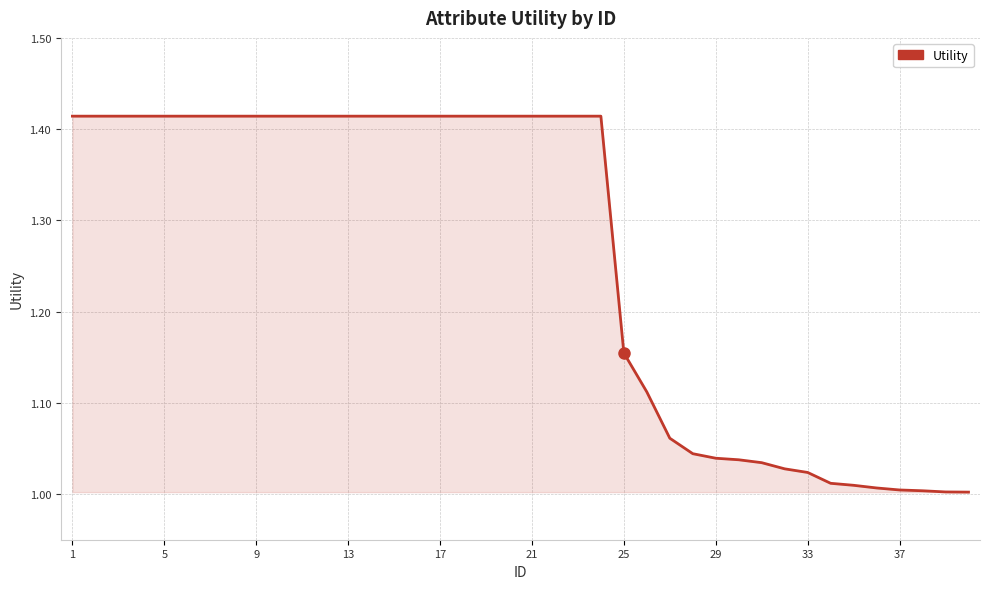

What is the difference between the maximum and minimum values?

0.4